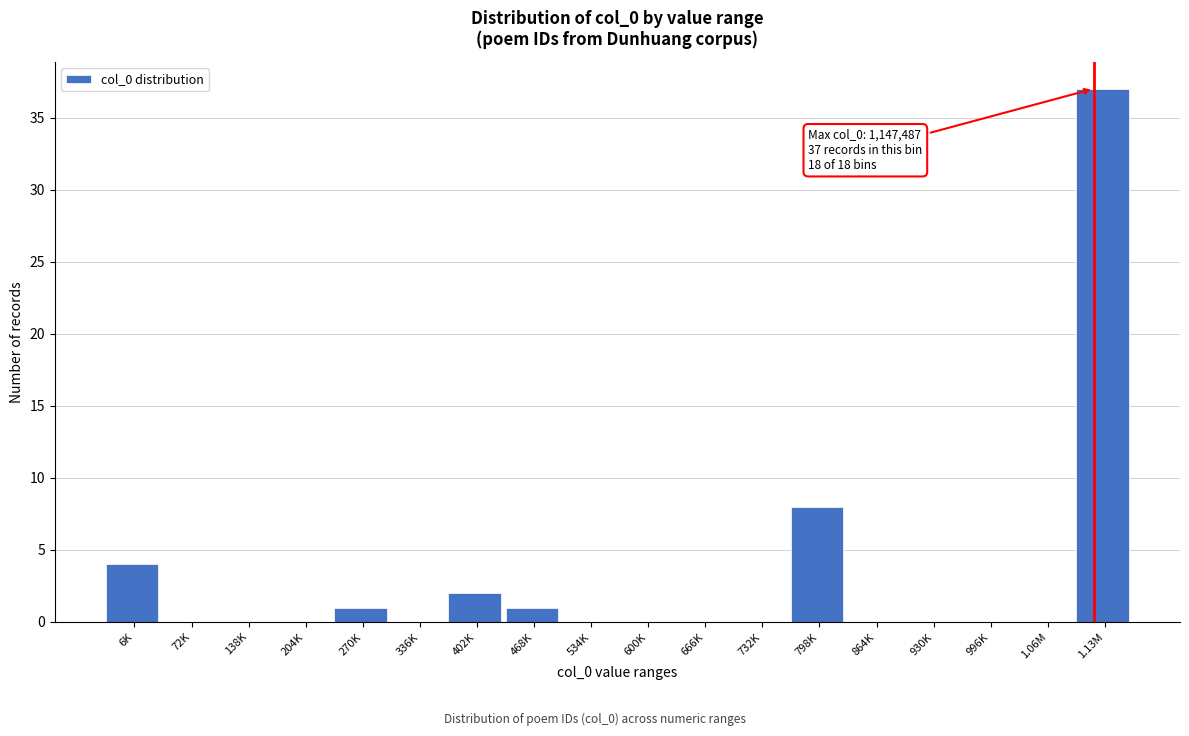

Reading right to left, extract all data points from this chart.

1.13M=37	1.06M=0	996K=0	930K=0	864K=0	798K=8	732K=0	666K=0	600K=0	534K=0	468K=1	402K=2	336K=0	270K=1	204K=0	138K=0	72K=0	6K=4